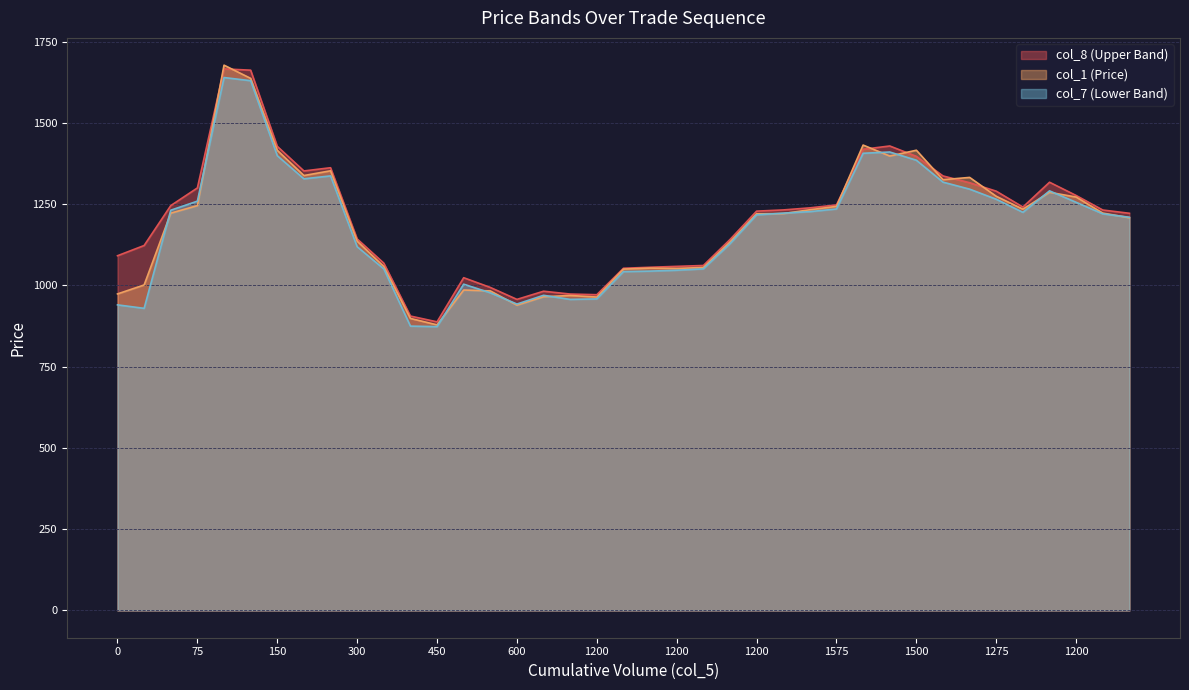

What is the difference between the second highest and second lowest values in the col_8 series?

756.2